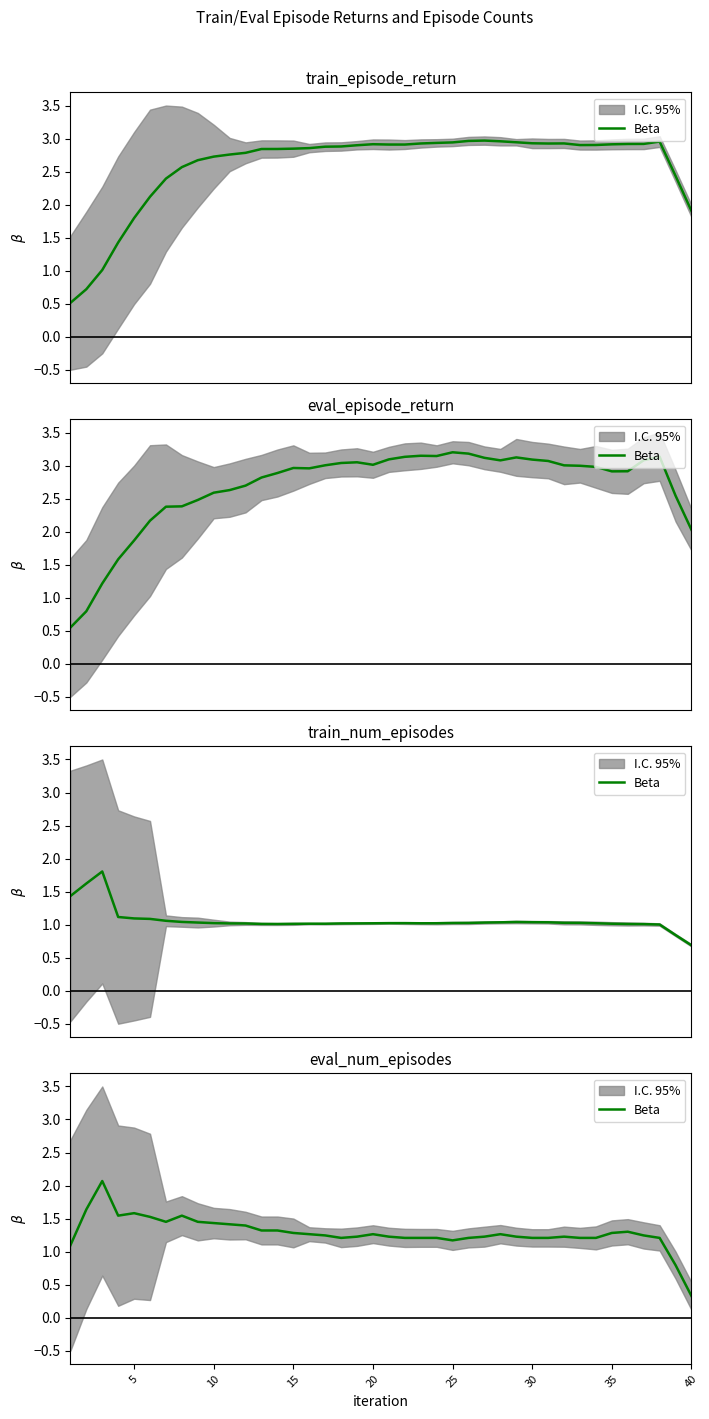

What is the difference between the maximum and minimum values?

1.7